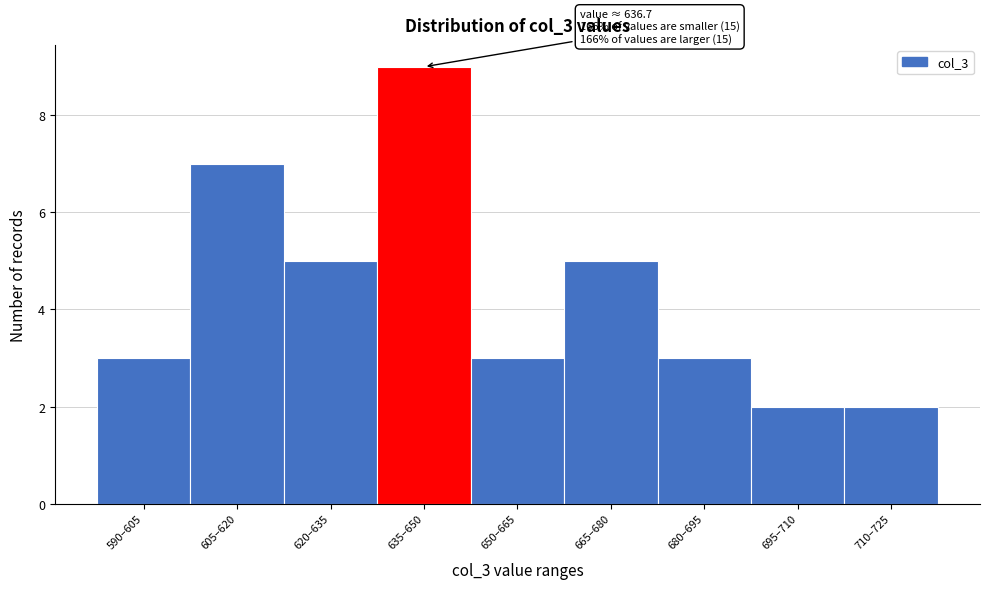

Reading right to left, extract all data points from this chart.

710–725=2	695–710=2	680–695=3	665–680=5	650–665=3	635–650=9	620–635=5	605–620=7	590–605=3